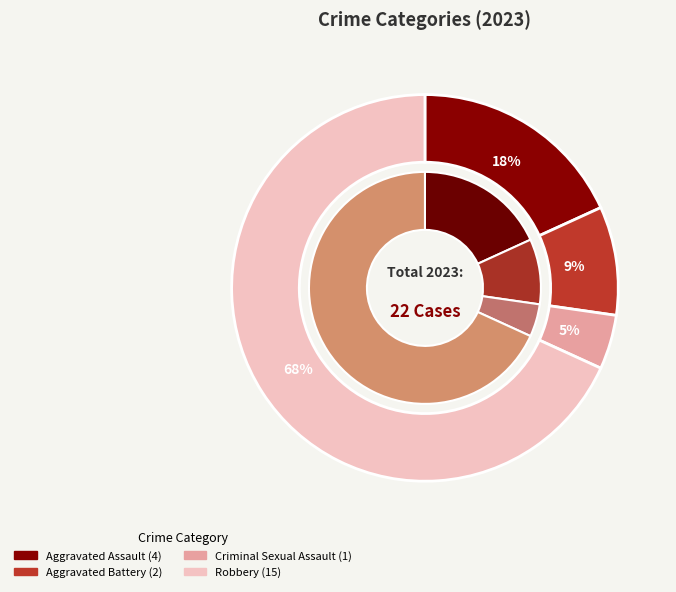

Is there any slice that represents more than half of the pie?

No